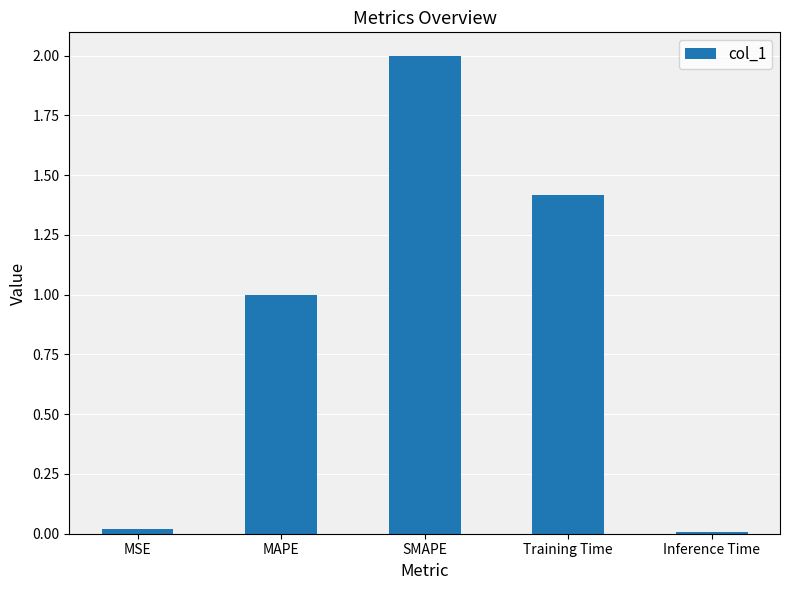

Are the bars grouped side by side (vs. stacked)?

No